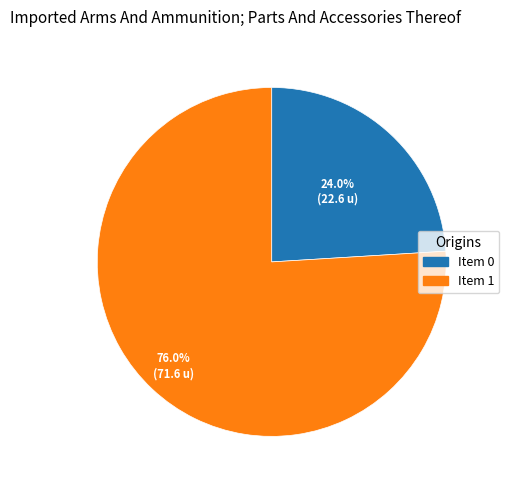

Between Item 1 and Item 0, which is larger?

Item 1